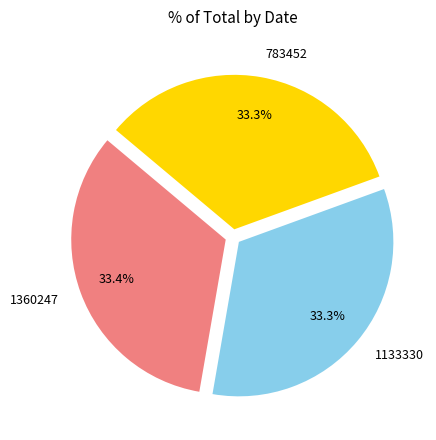

Is there a majority slice in this chart?

No